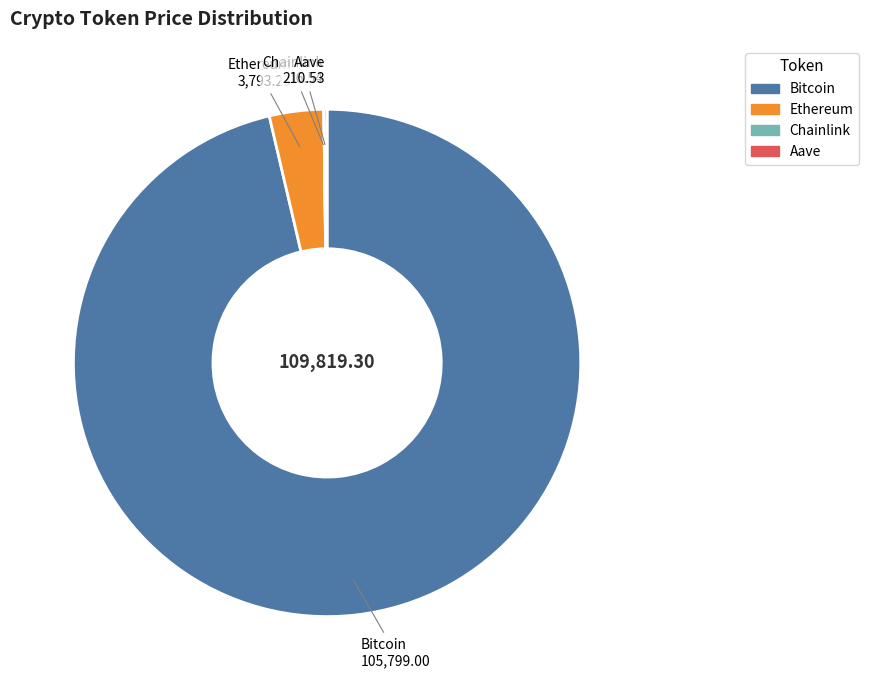

Which slice is the largest?

Bitcoin